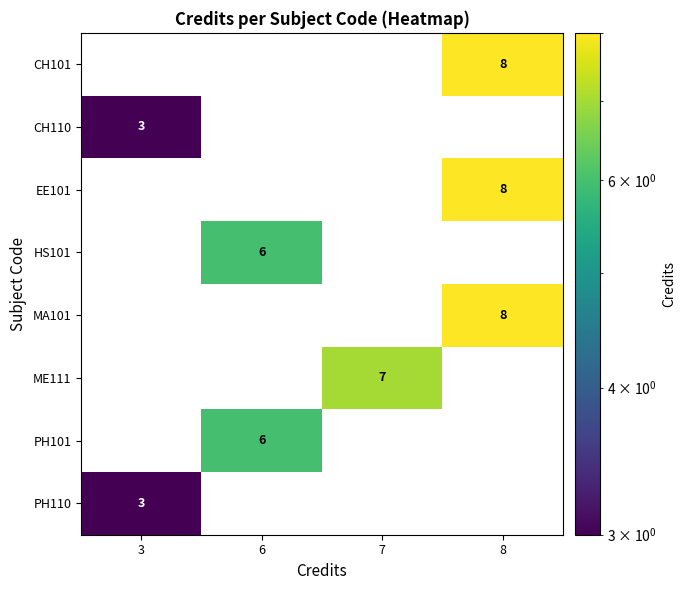

Is it true that CH101 equals 8 at 8?

True